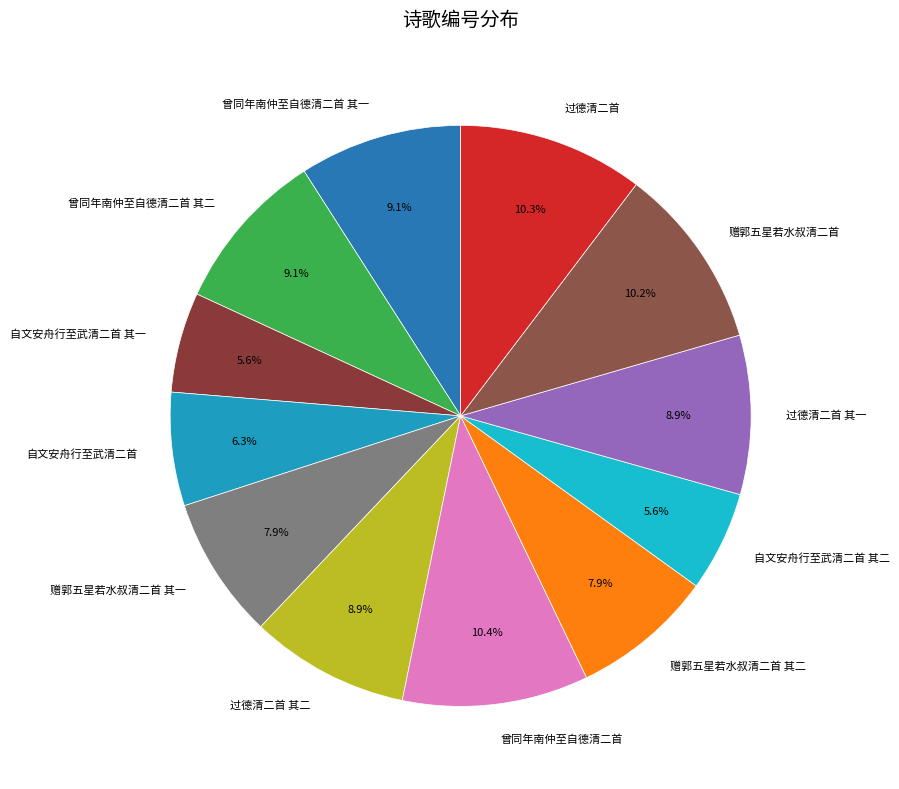

True or false: 曾同年南仲至自德清二首 其一 accounts for 1% of the total.

False